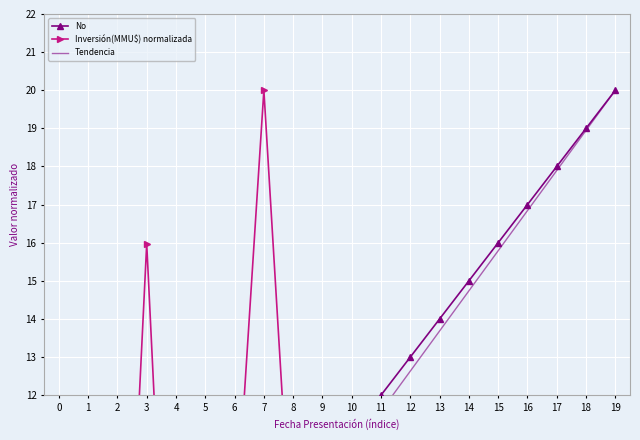

True or false: Tendencia has more than 0 points higher than both neighbors.

False